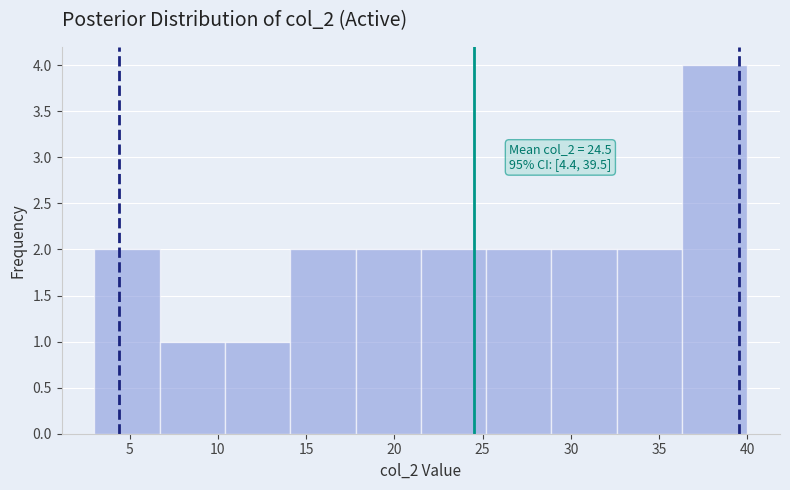

Which range on the x-axis has the tallest bar?

36.3 to 40.0